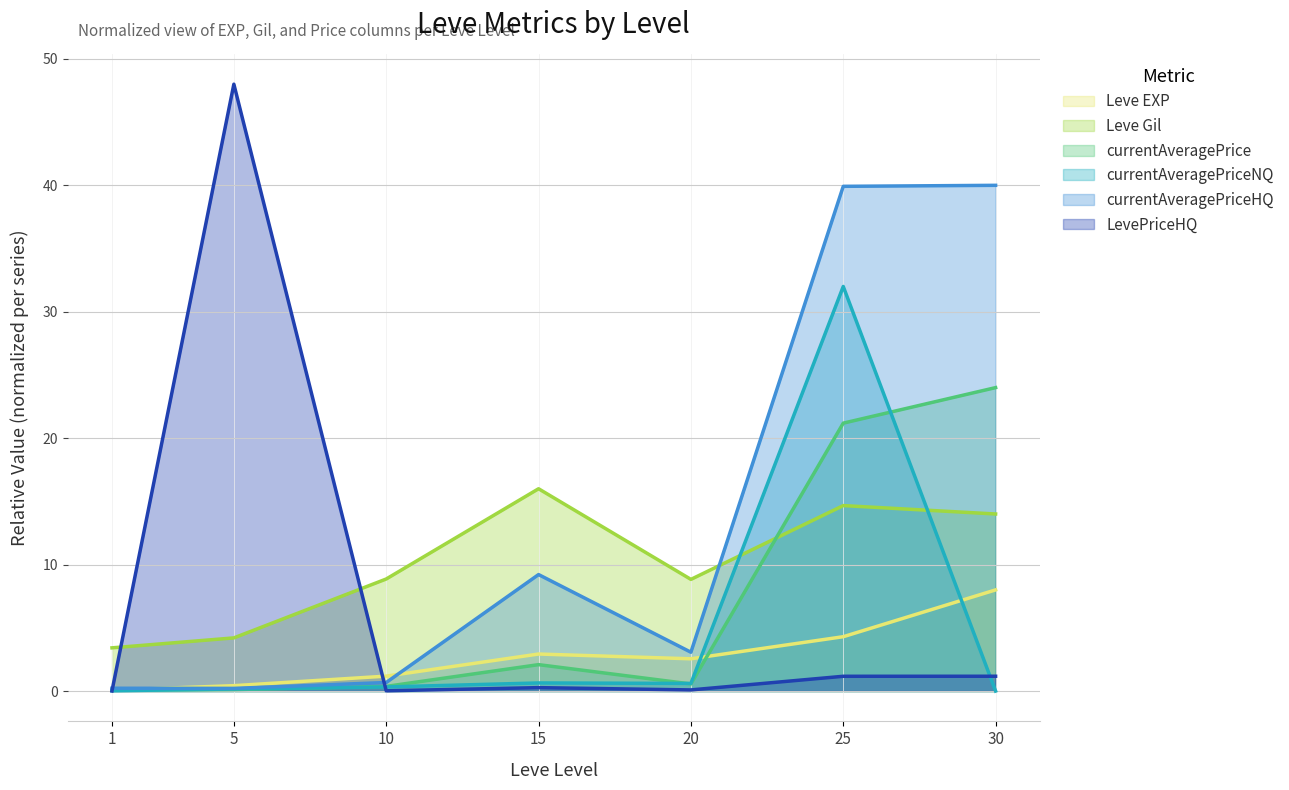

Between which two adjacent categories do currentAveragePrice and Leve Gil first intersect?

20 and 25